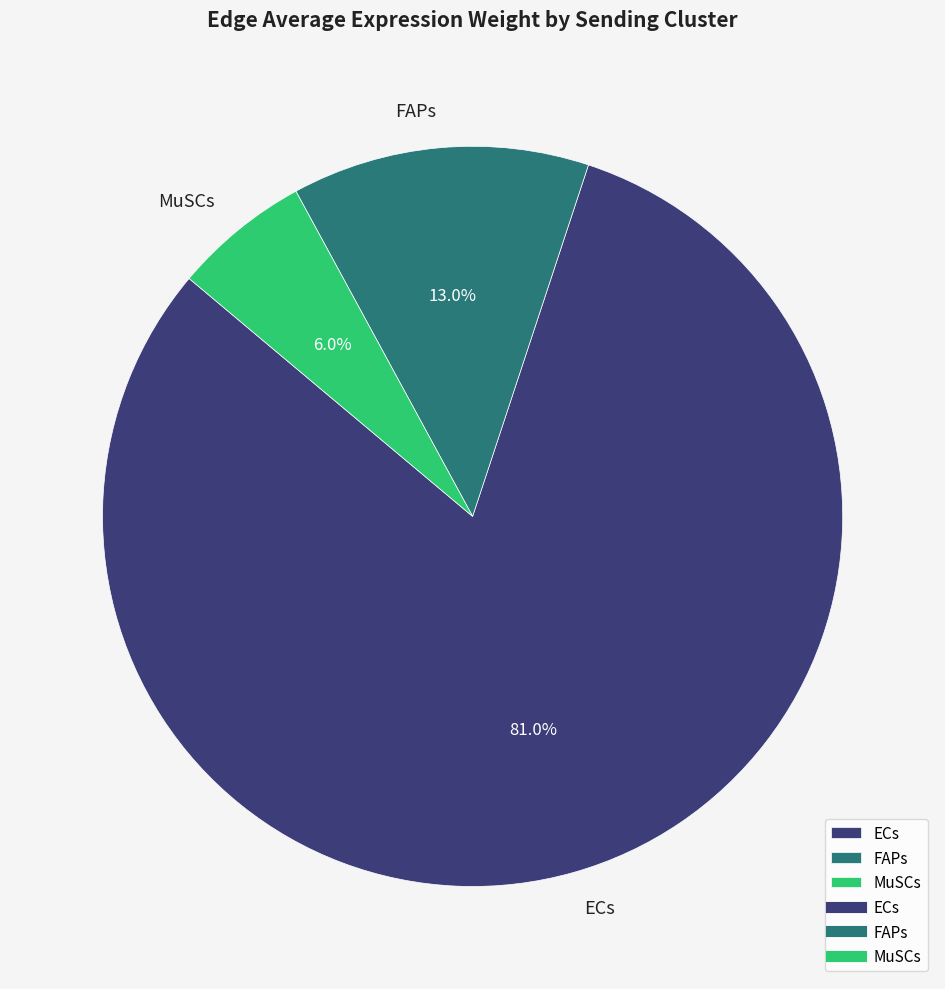

Which has a higher value, MuSCs or ECs?

ECs